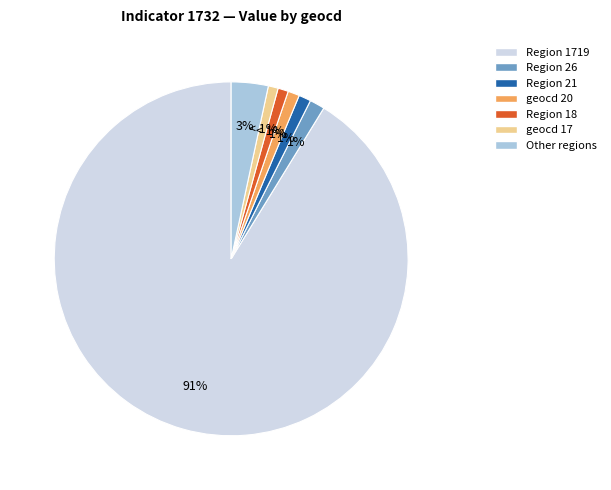

What percentage is the geocd 20 slice, to the nearest percent?

1%